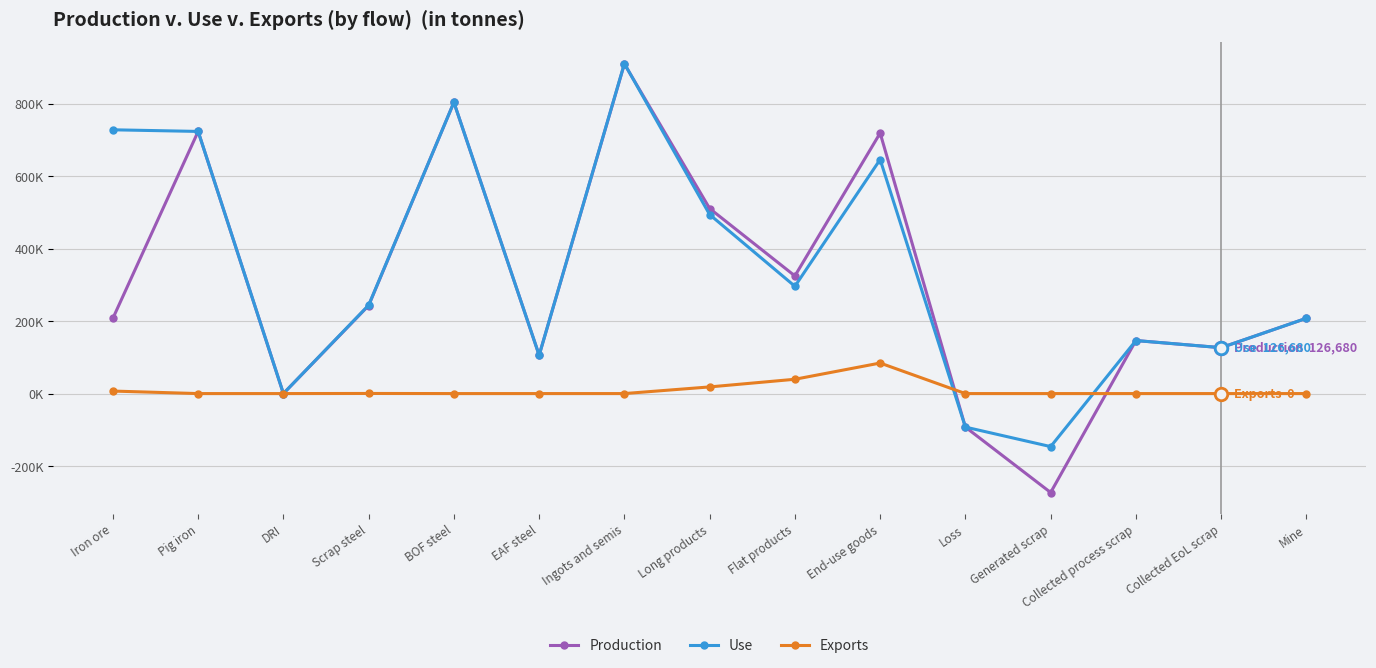

How many intersections are there between Production and Exports?

2